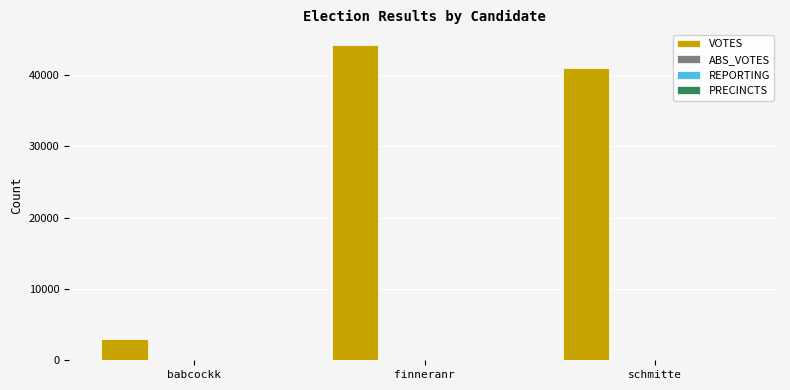

Does the chart contain stacked bars?

No